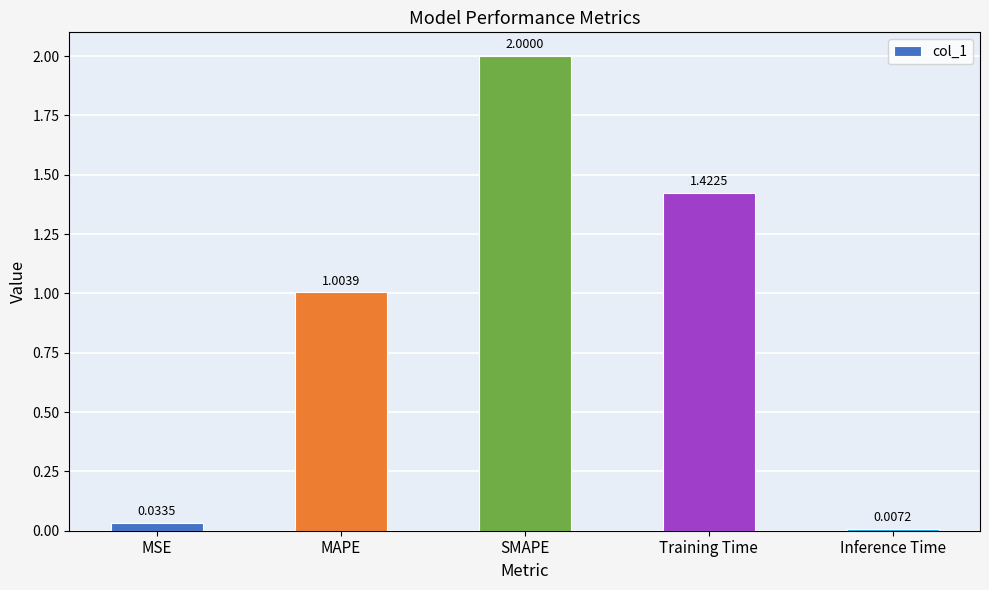

At which label is the value closest to 1?

MAPE